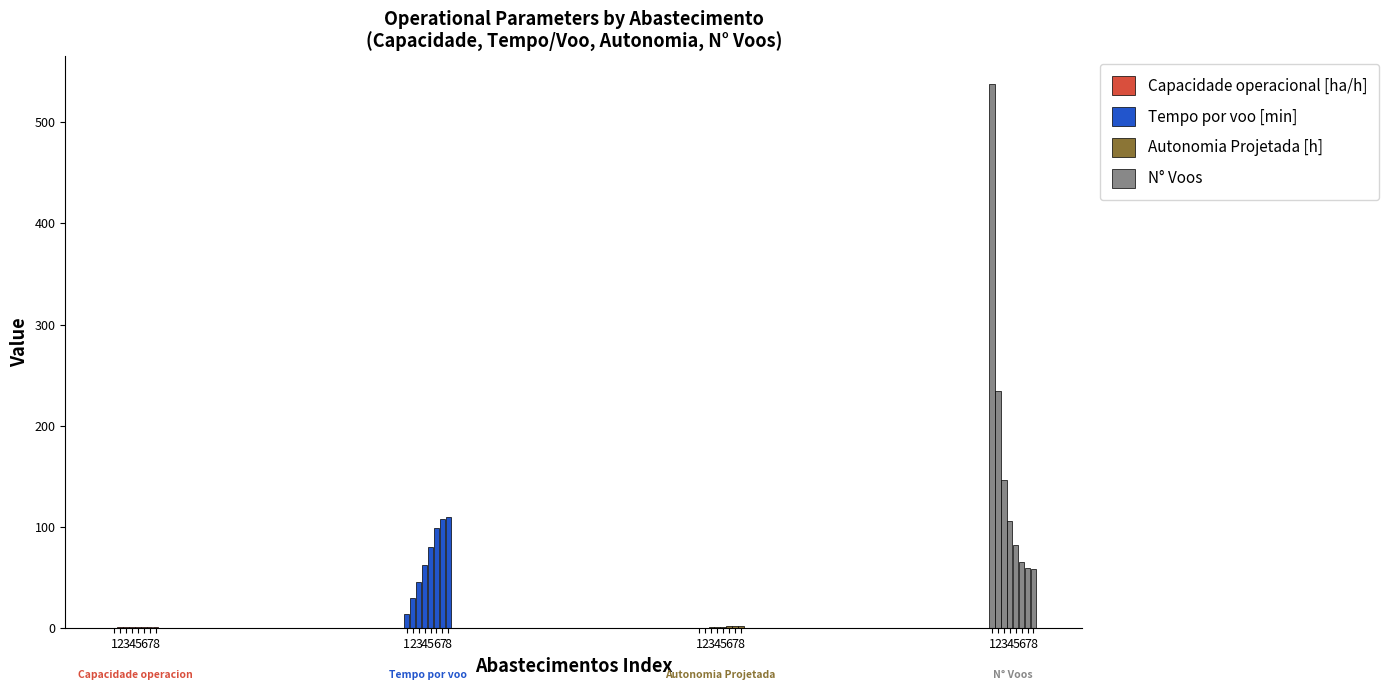

Reading left to right, transcribe all the data shown in this chart.

Capacidade operacional [ha/h]: 1=0.7	2=0.8	3=0.9	4=0.9	5=0.9	6=0.9	7=0.9	8=0.9
Tempo por voo [min]: 1=14.6	2=29.9	3=45.9	4=62.5	5=80.1	6=98.8	7=108.5	8=110.3
Autonomia Projetada [h]: 1=0.3	2=0.7	3=1.0	4=1.3	5=1.6	6=1.8	7=2.1	8=2.3
N° Voos: 1=538.0	2=234.0	3=147.0	4=106.0	5=82.0	6=66.0	7=60.0	8=59.0